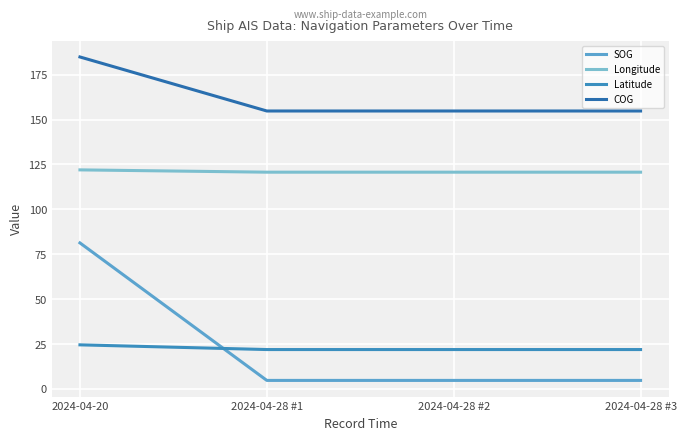

What is the label of the 1st point from the right?

2024-04-28 #3